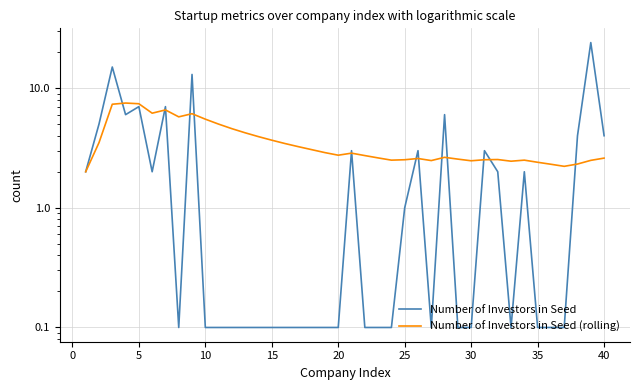

How many interior local valleys does the Number of Investors in Seed (rolling) series have?

8